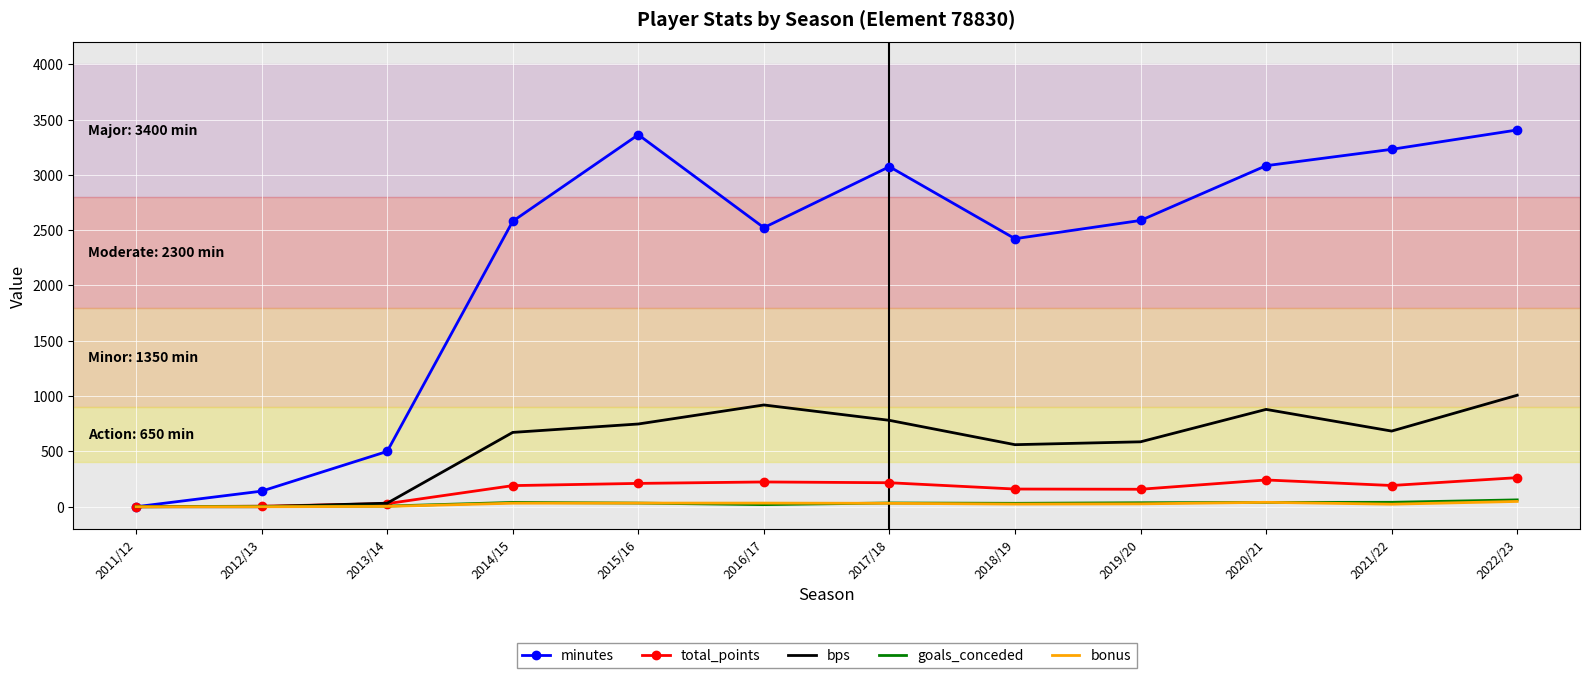

Count the number of data series in this chart.

5